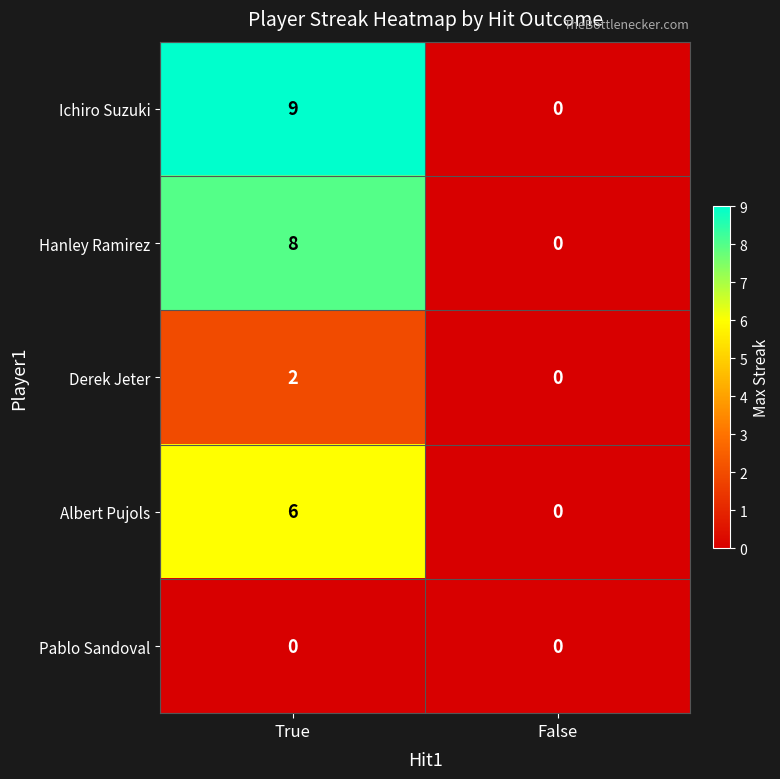

Which category has the lowest value in the Hanley Ramirez series?

False